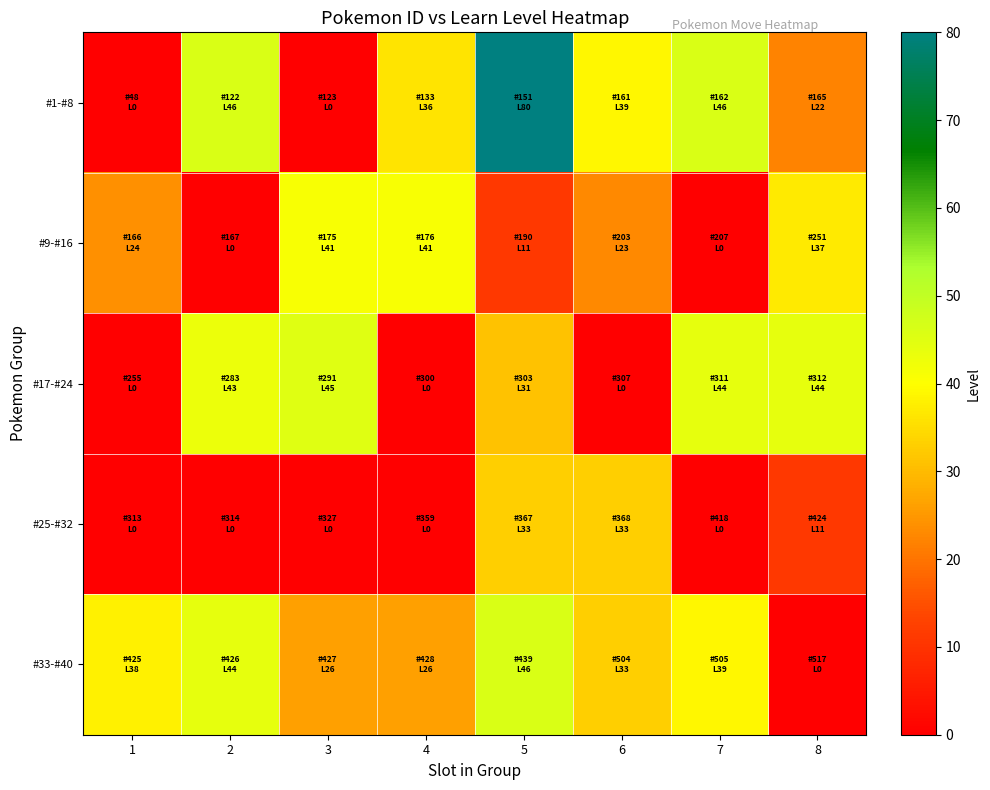

Which label corresponds to the smallest value in the chart?

1